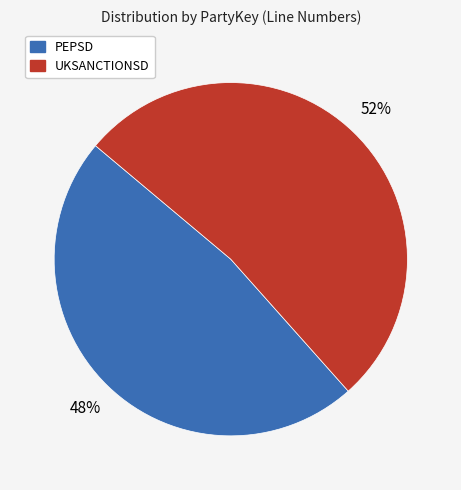

Do UKSANCTIONSD and PEPSD together represent more than half of the pie?

Yes